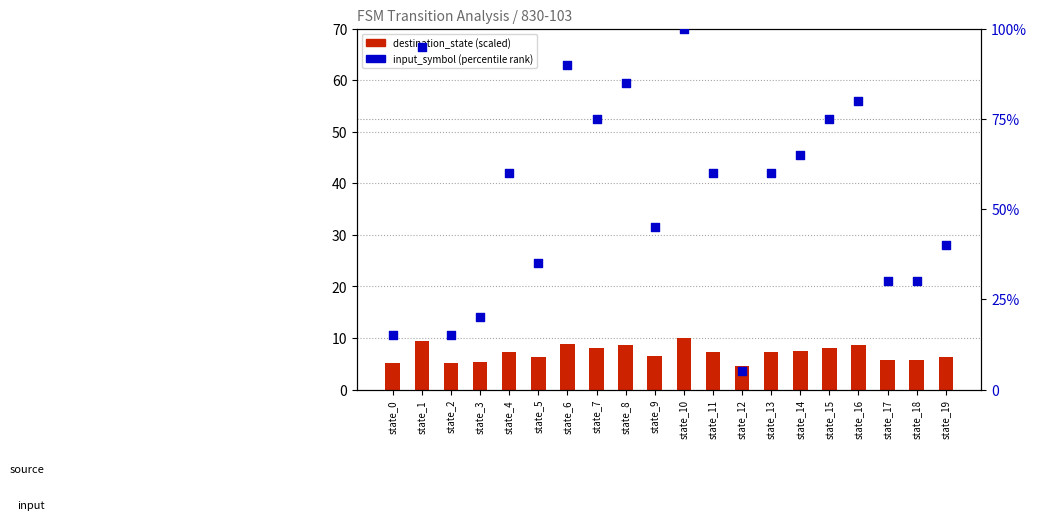

At how many categories does at least one series exceed 41?

12